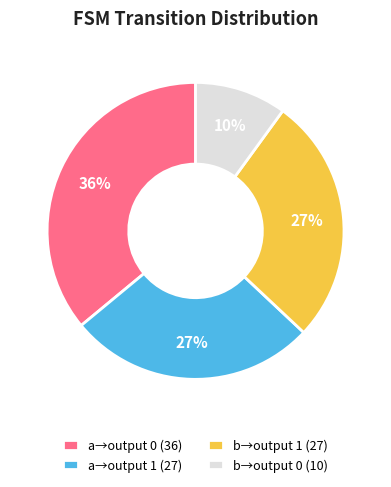

Do a→output 0 (36) and b→output 0 (10) together represent more than half of the pie?

No